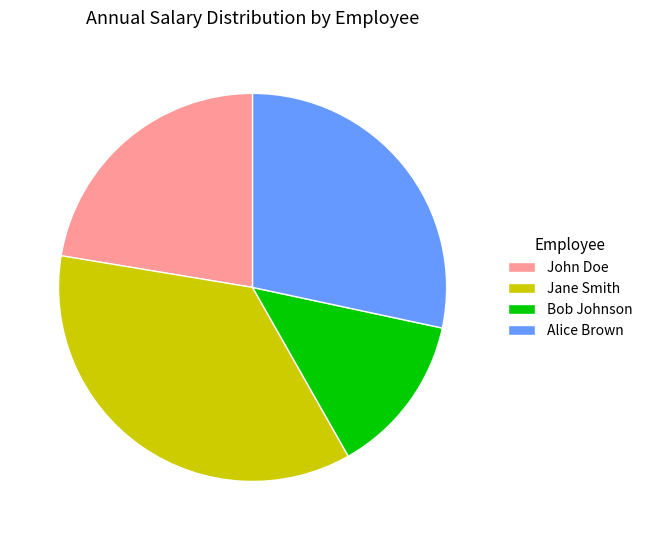

What is the smallest slice in the pie chart?

Bob Johnson